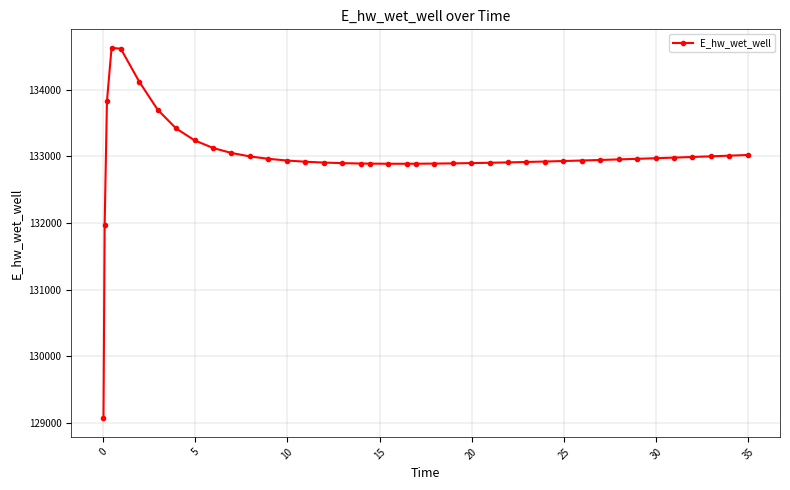

Does the chart display data point markers on the line(s)?

Yes